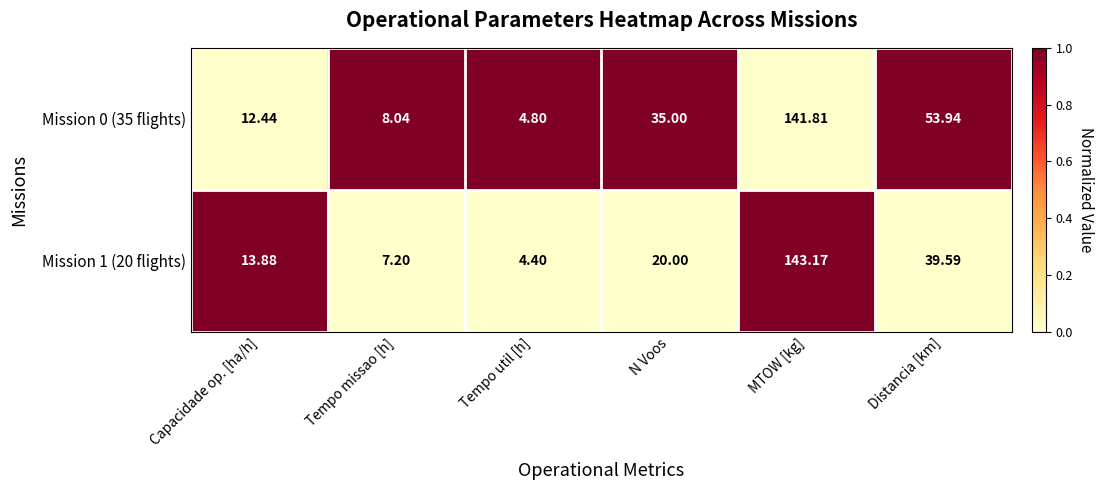

Rank the series at N Voos from lowest to highest value.

Mission 1 (20 flights), Mission 0 (35 flights)